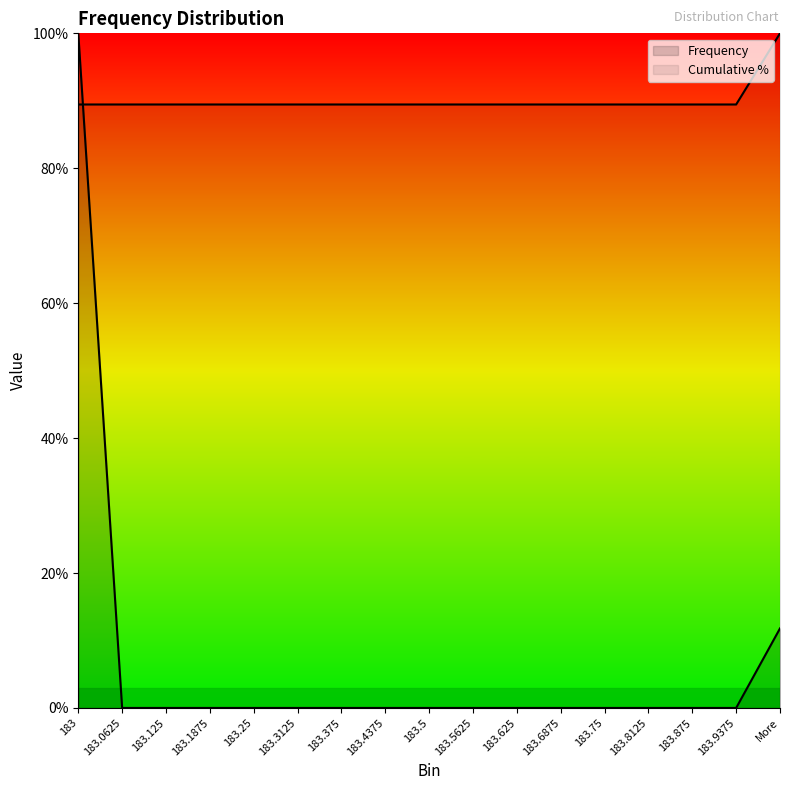

Between which two adjacent categories do Cumulative % and Frequency first intersect?

183 and 183.0625